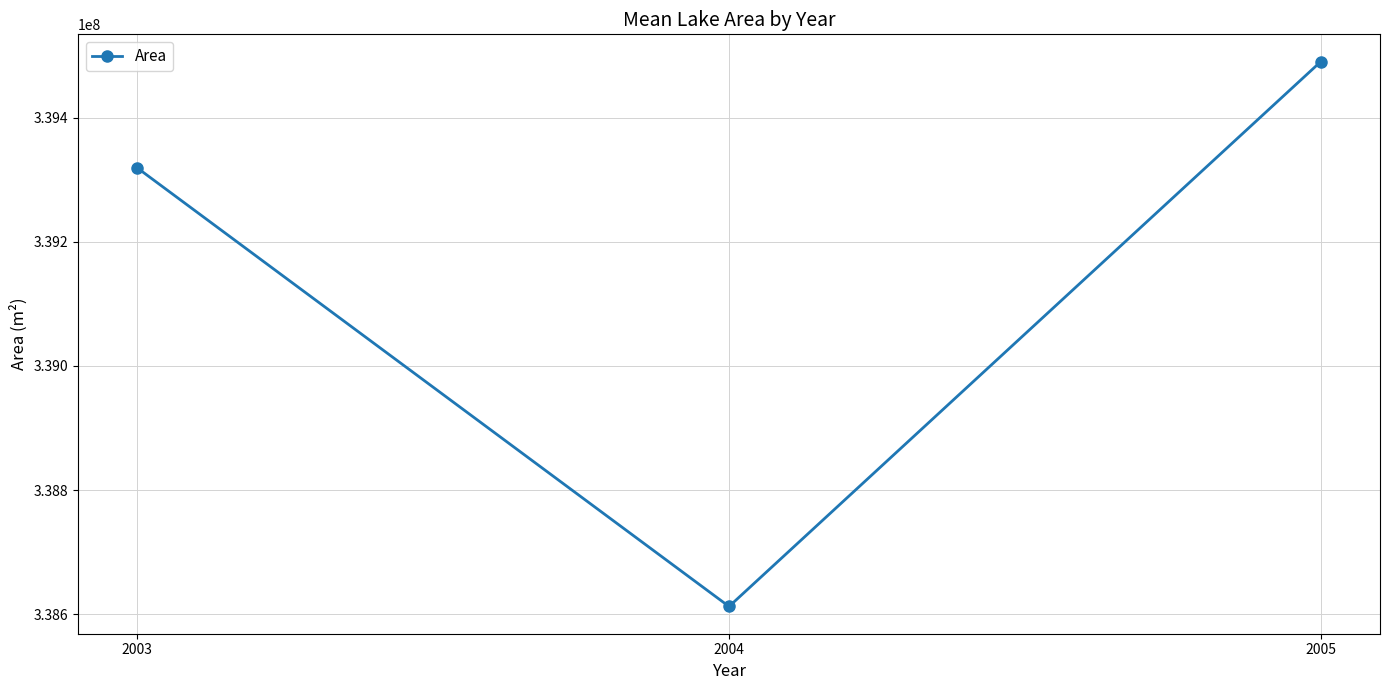

Rank the categories by value from highest to lowest.

2005, 2003, 2004